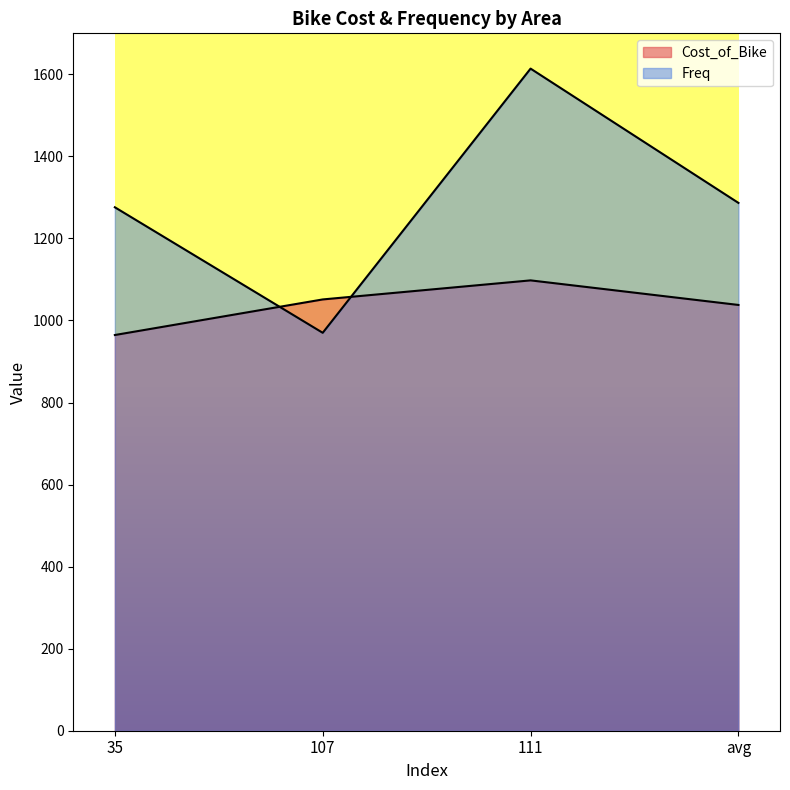

What is the sum of all Freq values?

5146.7